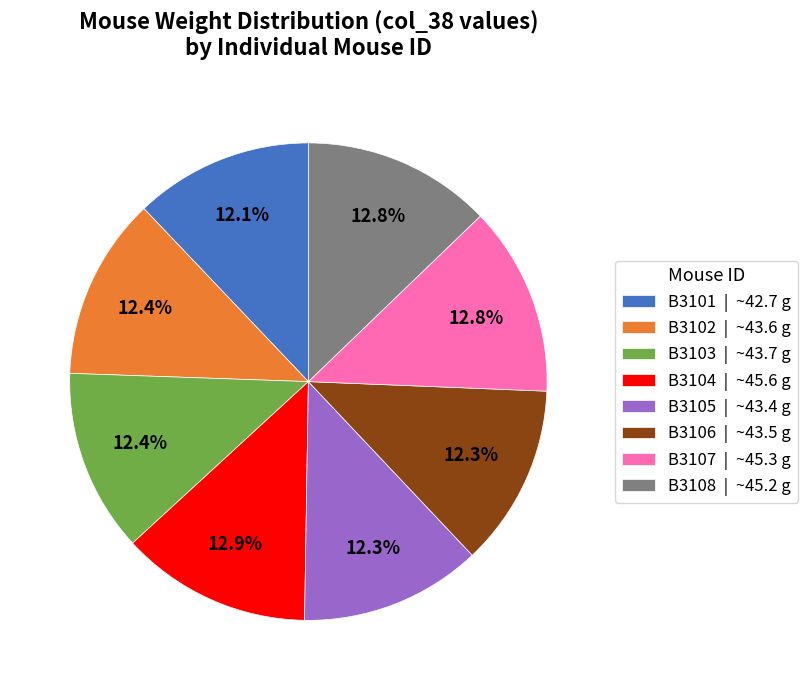

How many segments does this pie chart have?

8